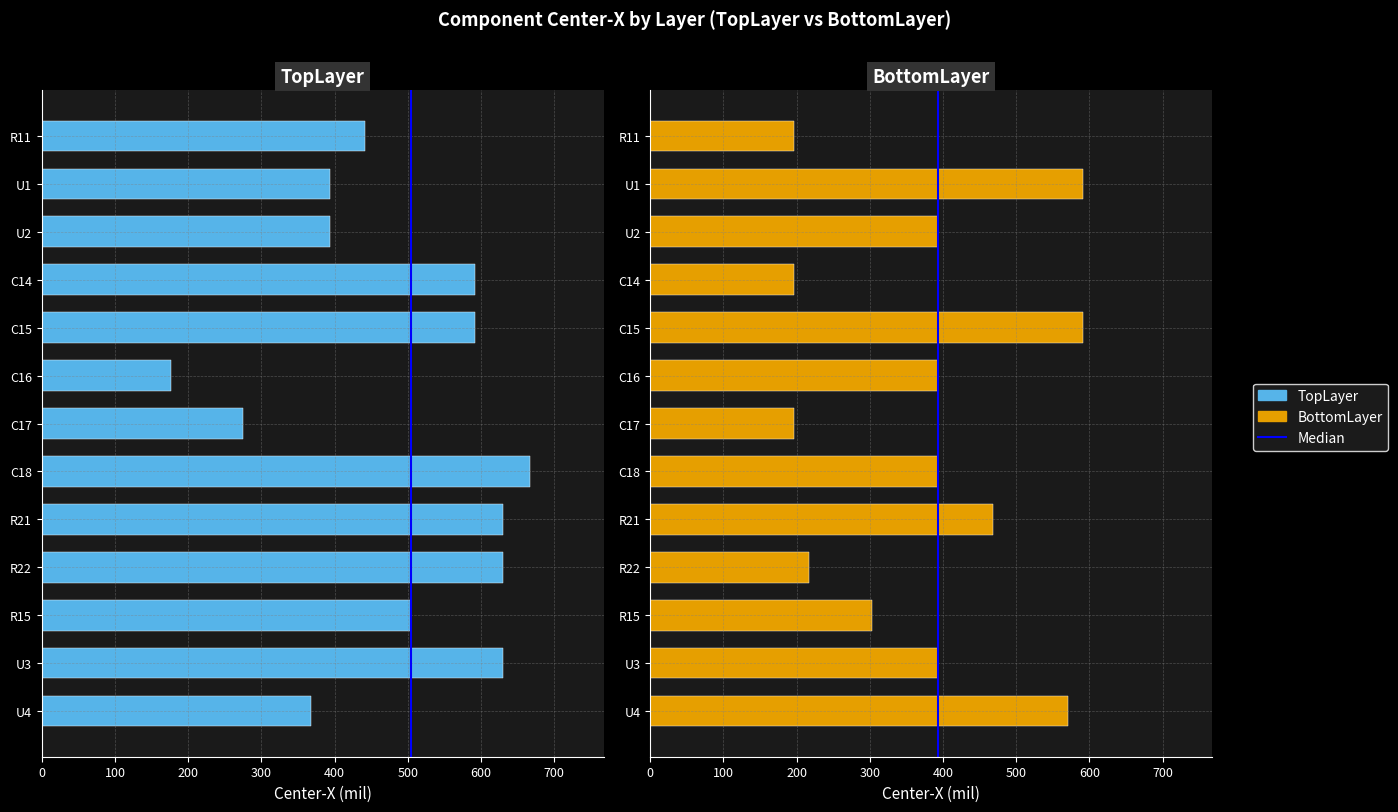

What is the value of the BottomLayer bar at the 2nd from the left?

393.7